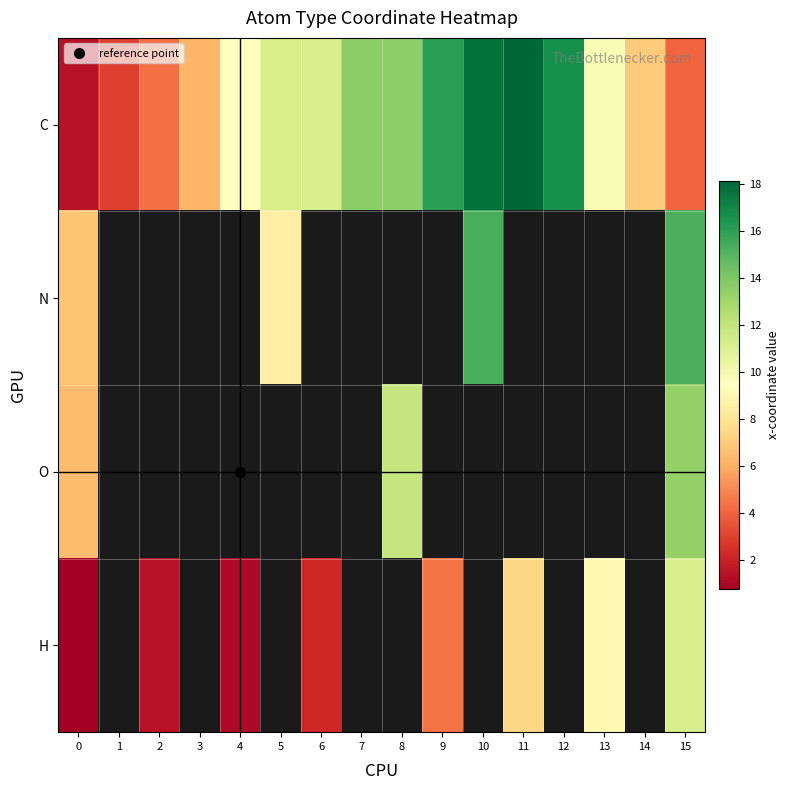

Which series has the largest range (max minus min)?

C